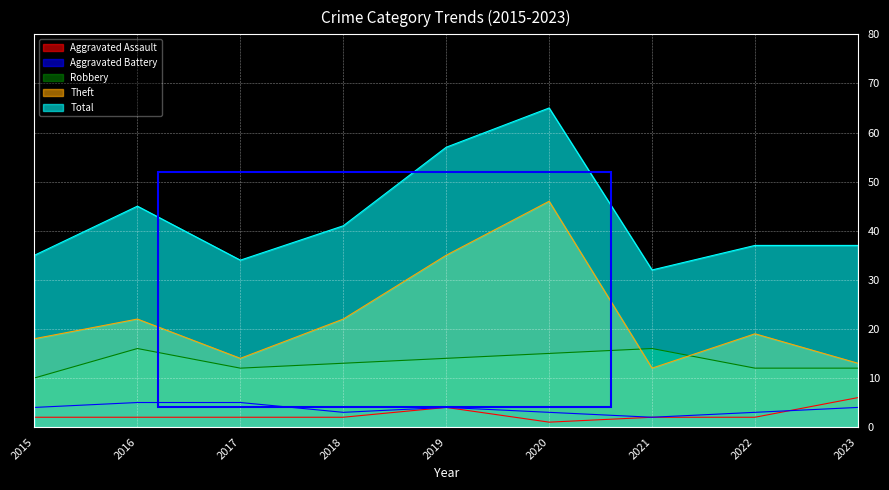

At which label does Aggravated Battery first exceed 4?

2016